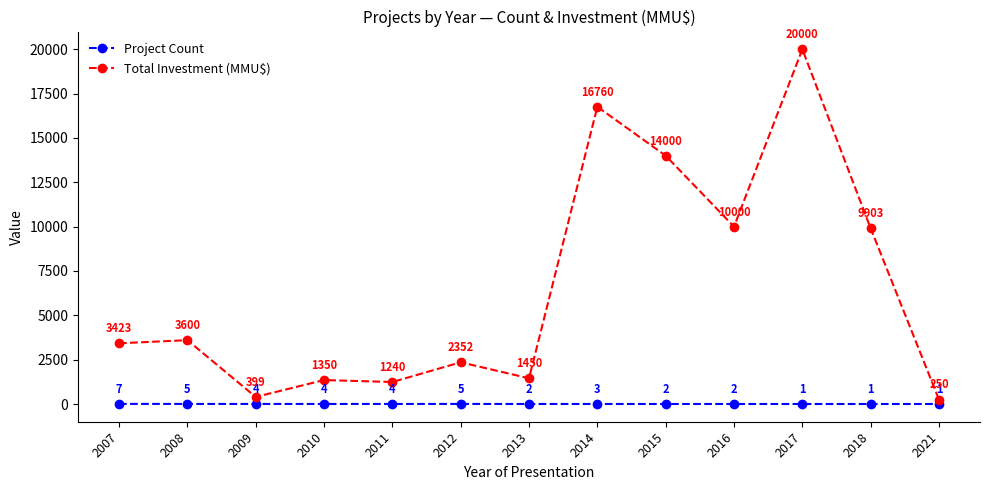

Rank the series by their maximum value, from lowest to highest.

Project Count, Total Investment (MMU$)